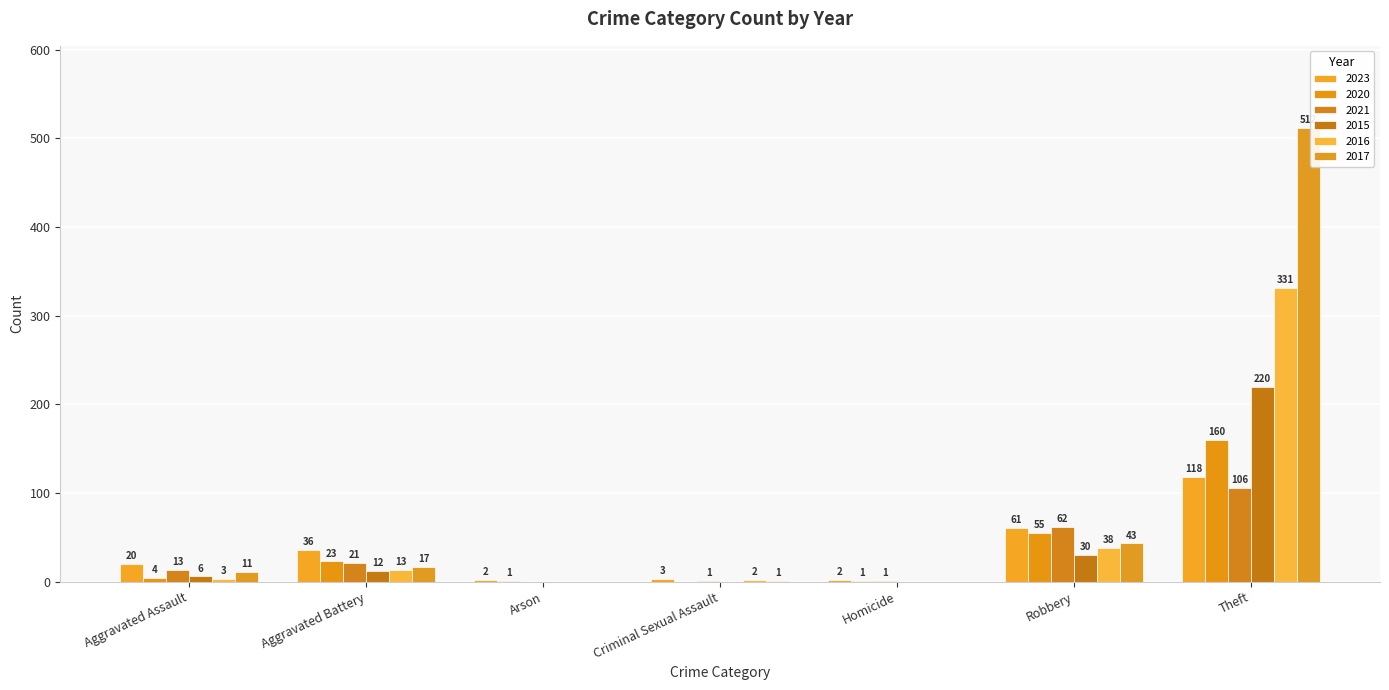

What are all the series names shown in the legend?

2023, 2020, 2021, 2015, 2016, 2017